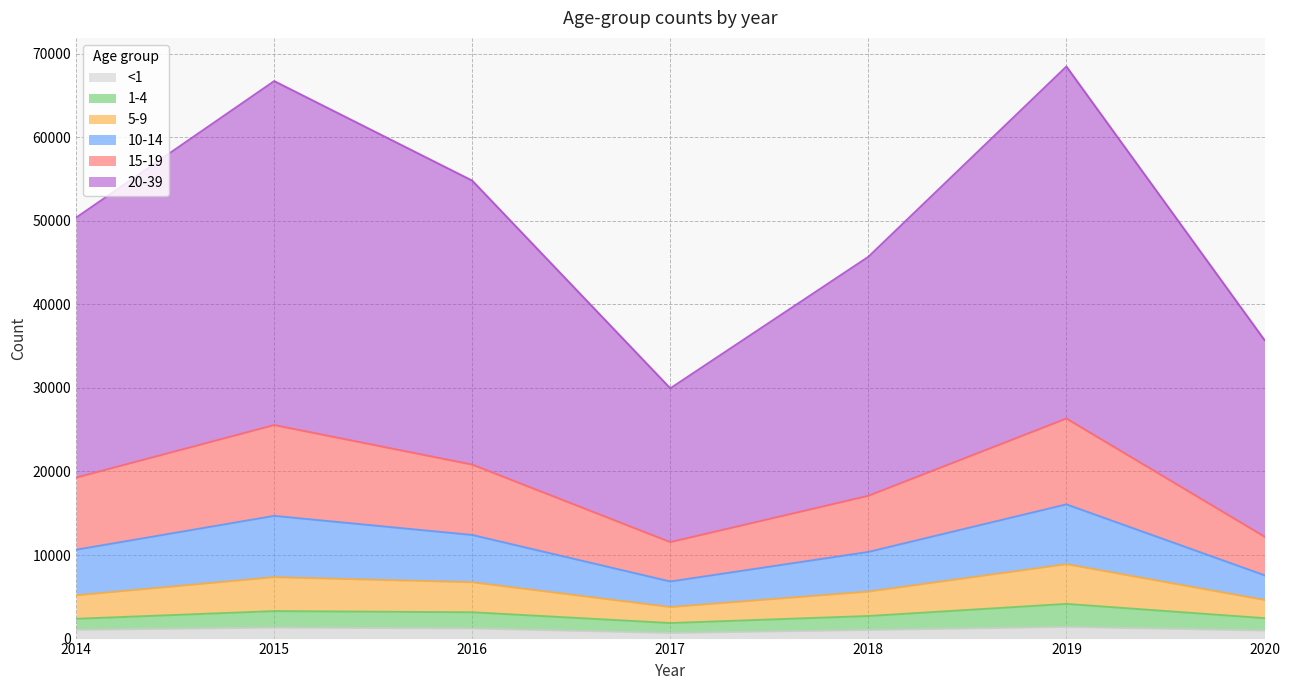

Does the chart have visible grid lines?

Yes